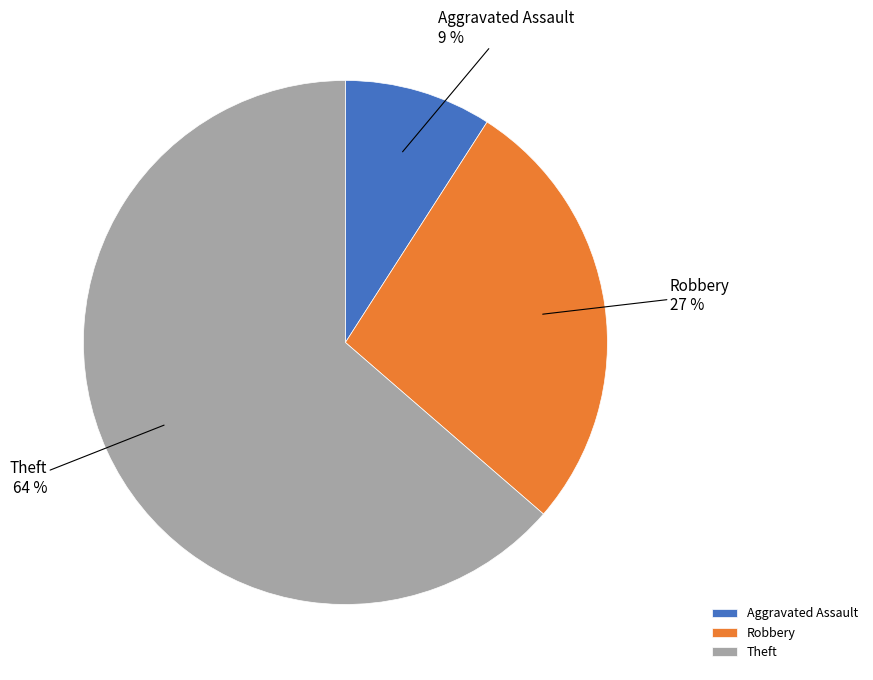

Is the sum of Robbery and Aggravated Assault greater than half?

No